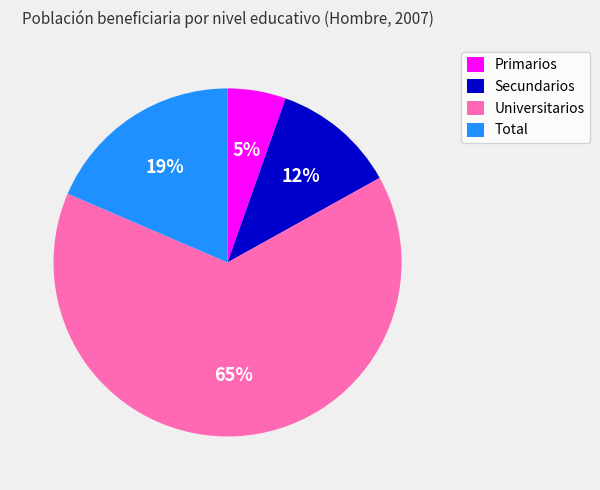

To the nearest percent, what percentage of the pie is Primarios?

5%